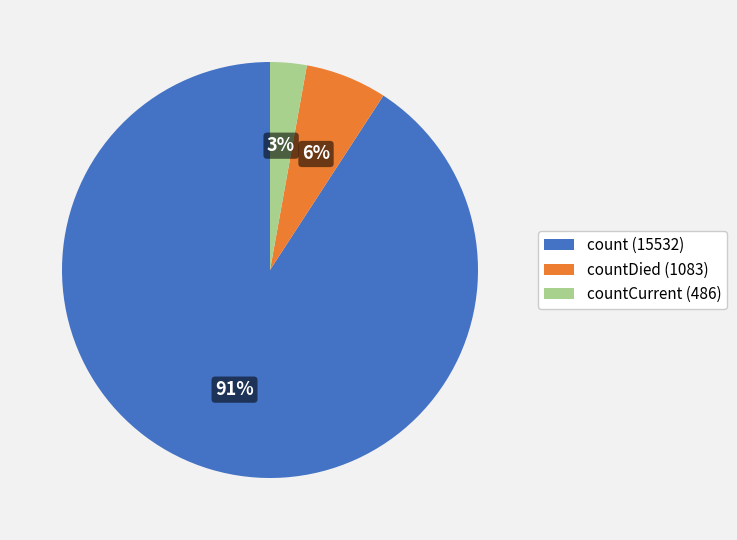

Between countDied (1083) and countCurrent (486), which is larger?

countDied (1083)